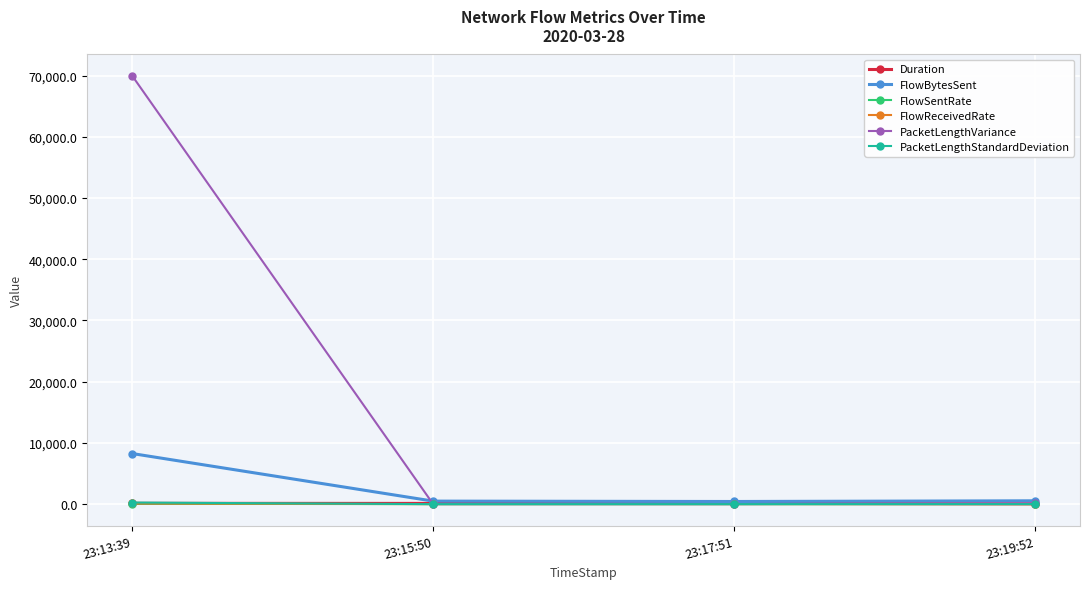

Which series has the largest range (max minus min)?

PacketLengthVariance